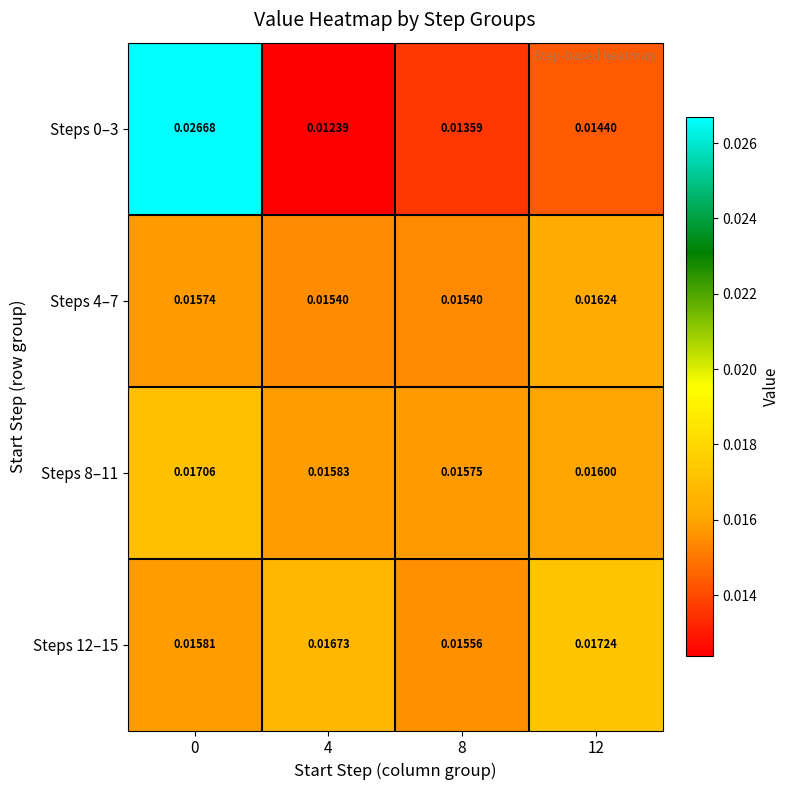

Is the value of Steps 12–15 at 8 greater than the value of Steps 4–7 at 12?

No